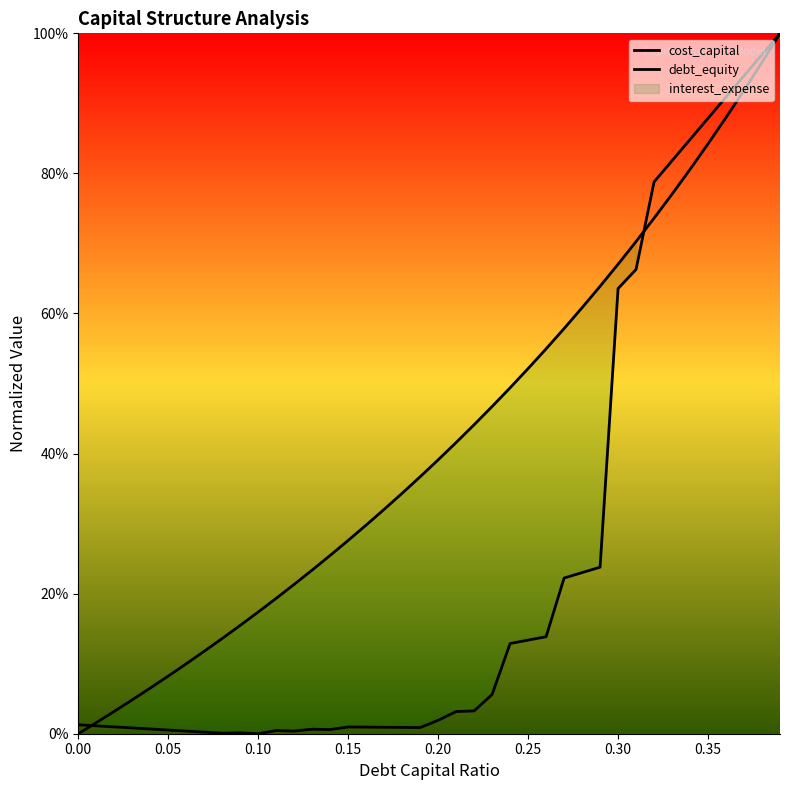

In cost_capital, how many points are lower than both neighbors (excluding endpoints)?

5